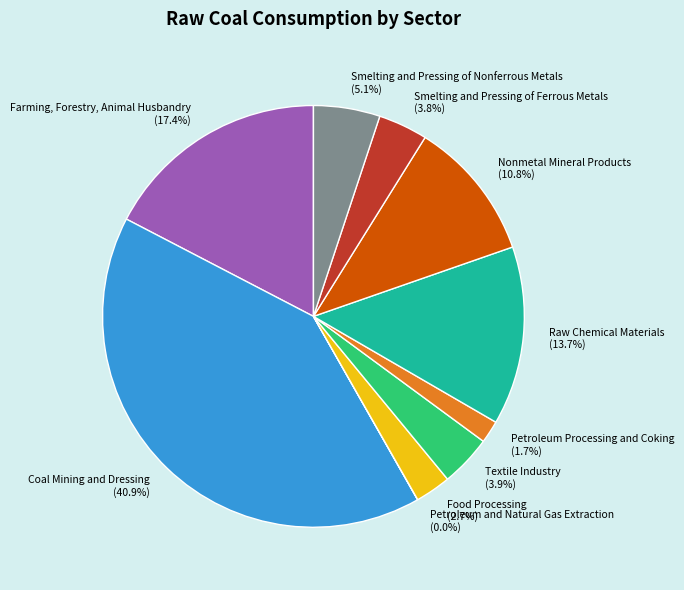

To the nearest percent, what percentage of the pie is Food Processing?

3%